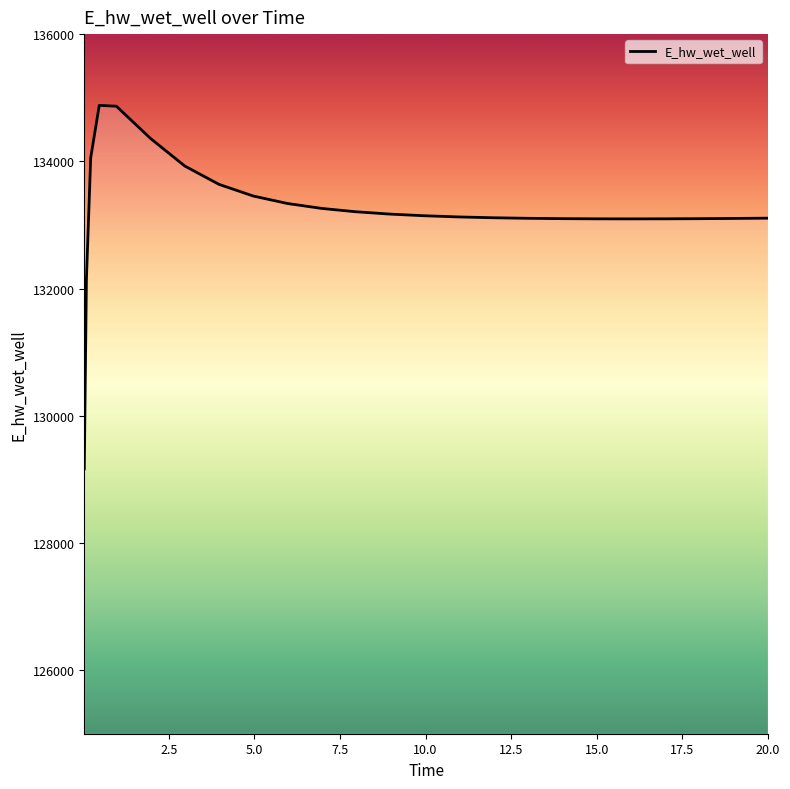

What is the greatest value displayed?

134879.6